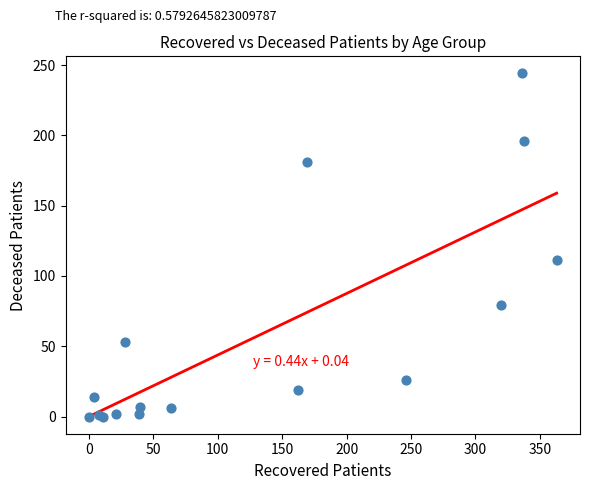

What Y value in the scatter plot is closest to 122?

111